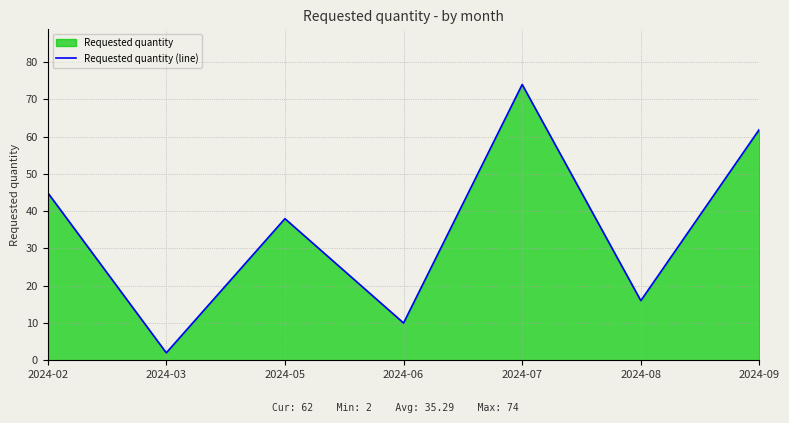

What is the ratio of the value at 2024-05 to the value at 2024-09?

0.6